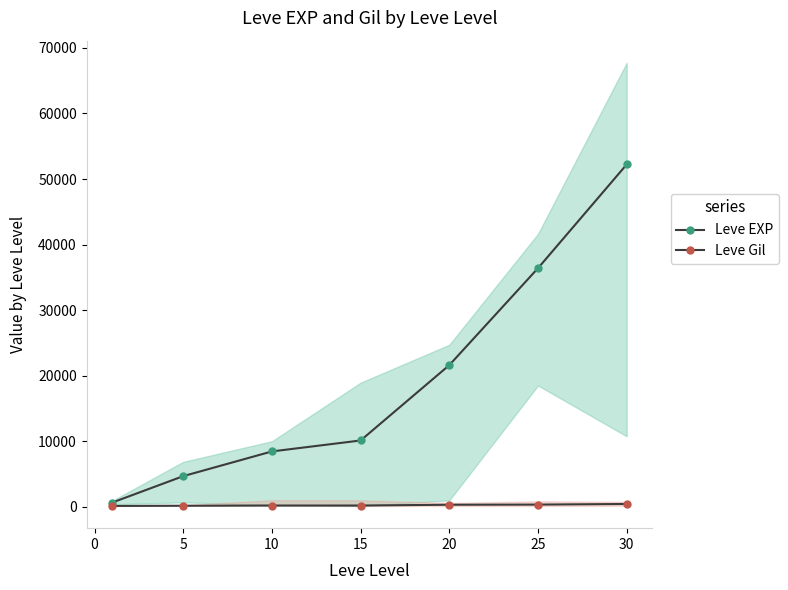

Reading left to right, list all the values displayed in this chart.

Leve EXP: 630	4660	8430	10100	21600	36390	52220
Leve Gil: 112	140	172	174	295	317	410